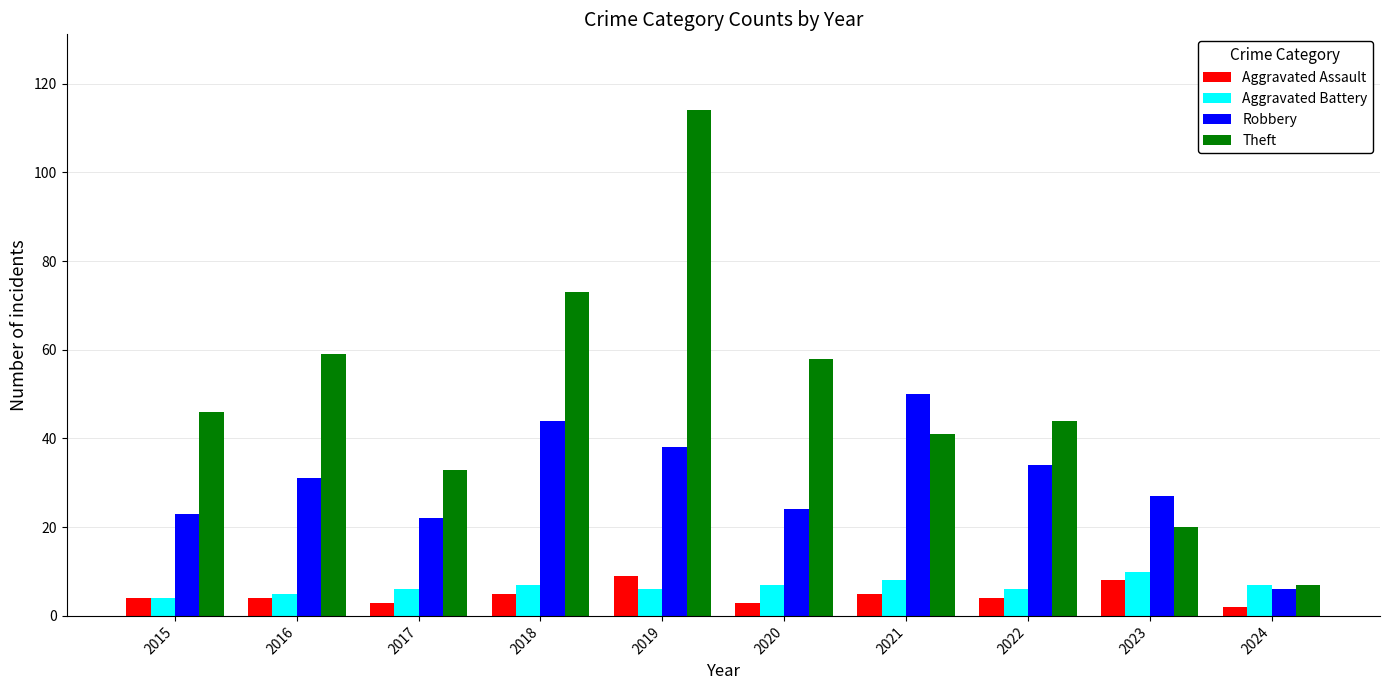

What are all the series names shown in the legend?

Aggravated Assault, Aggravated Battery, Robbery, Theft